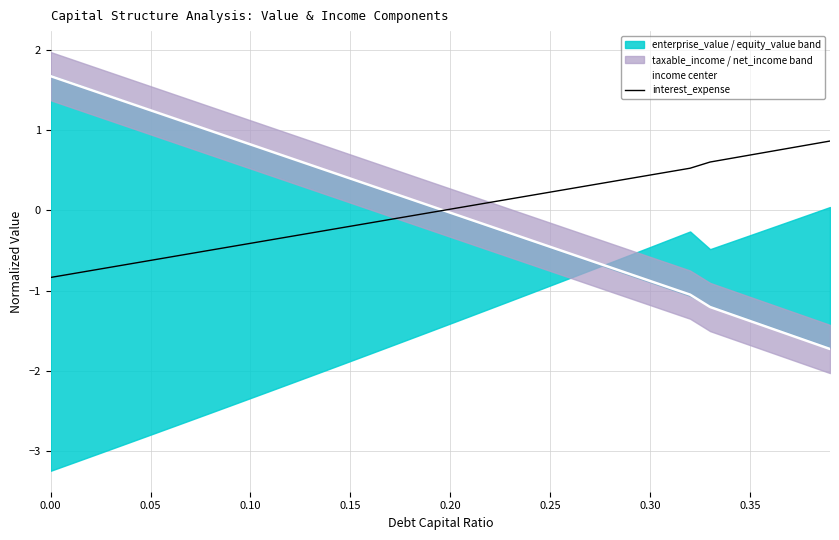

What is the minimum value for income center?

-1.7